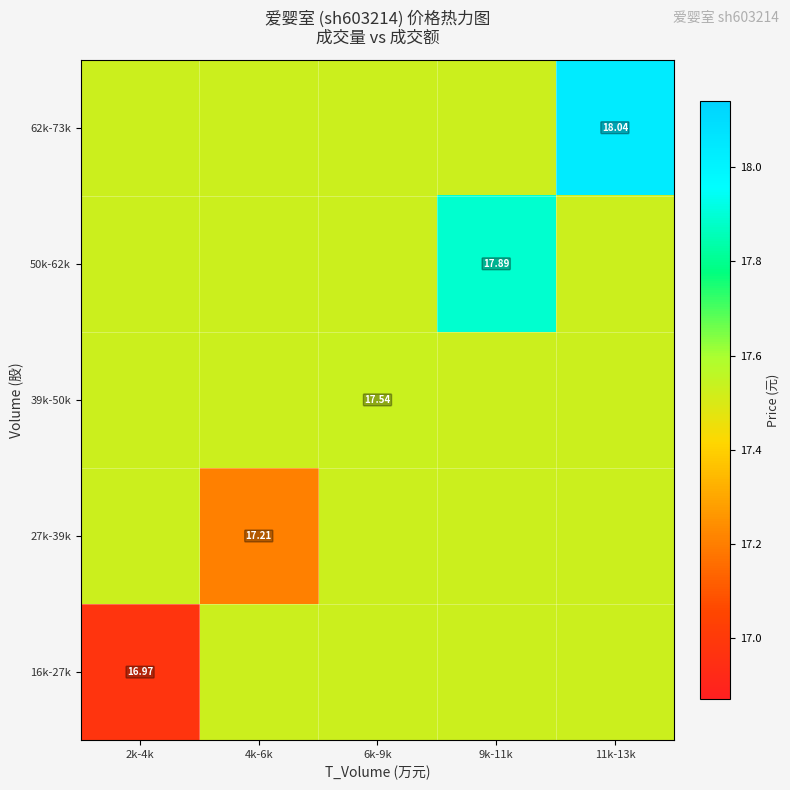

Which series has the largest total across all categories?

62k-73k